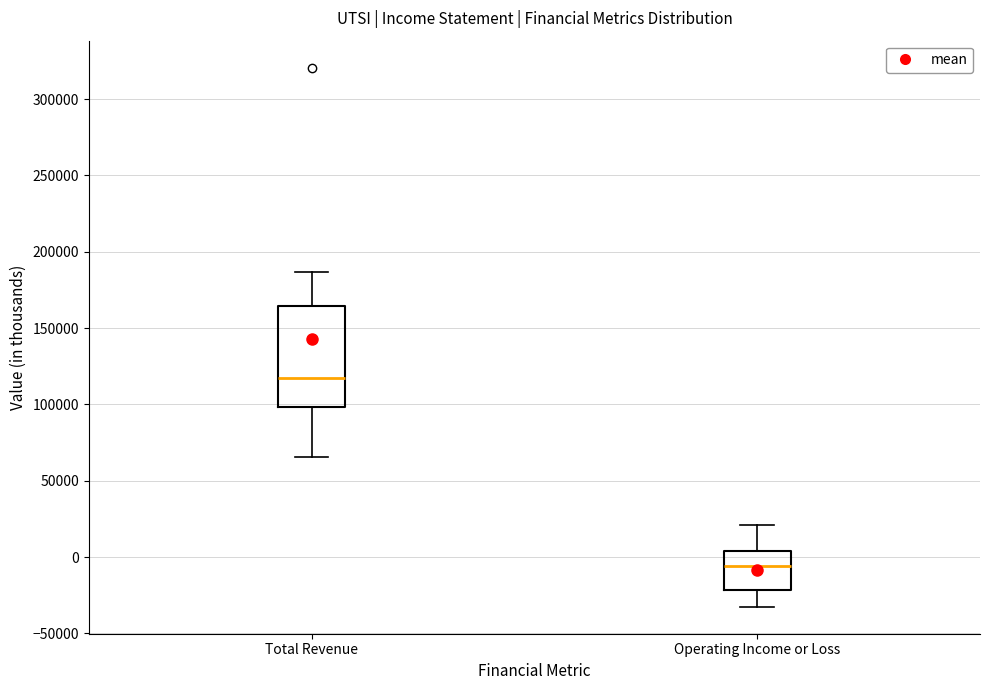

Reading left to right, read every box against the y-axis: the position of its median line, the range the box covers, and the ends of its whiskers. The values are not printed on the chart, so give them approximately, as read against the axis.

Total Revenue: median 115000, box 100000 to 165000, whiskers 65000 to 185000
Operating Income or Loss: median -5000, box -20000 to 5000, whiskers -35000 to 20000